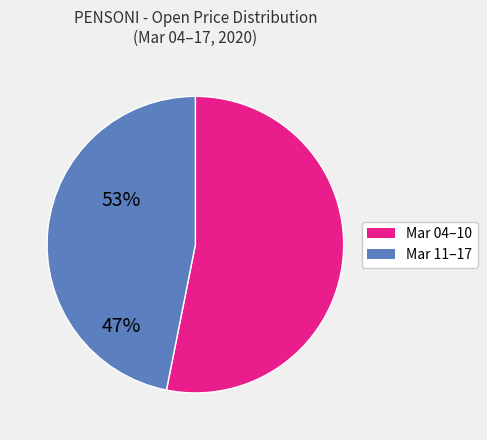

How many segments does this pie chart have?

2